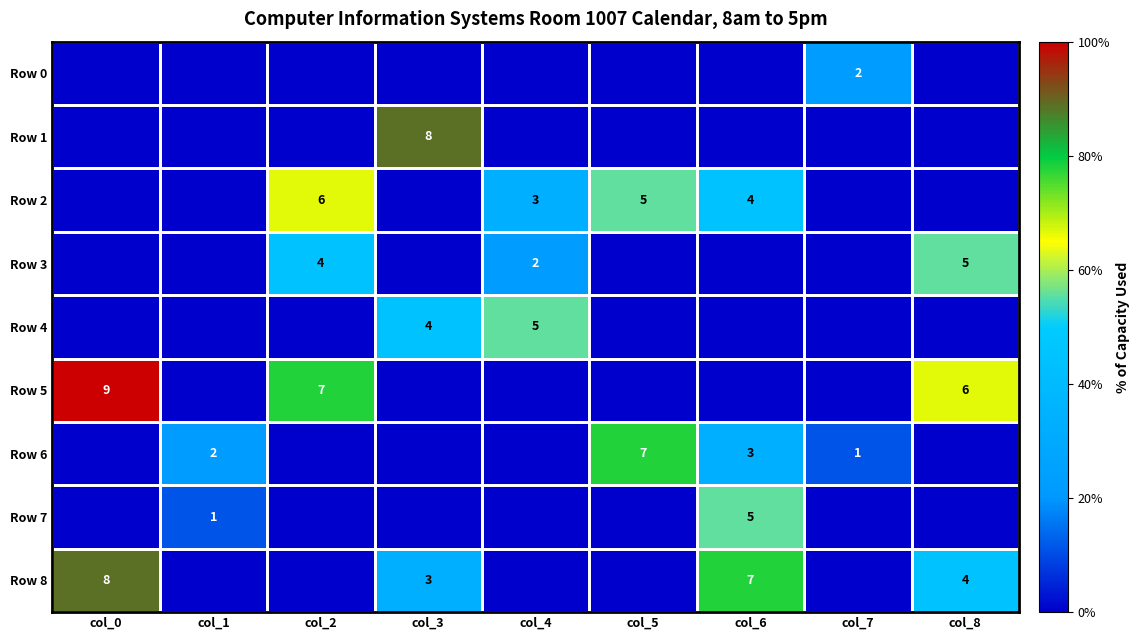

The value of Row 8 at col_8 is 4. True or false?

True